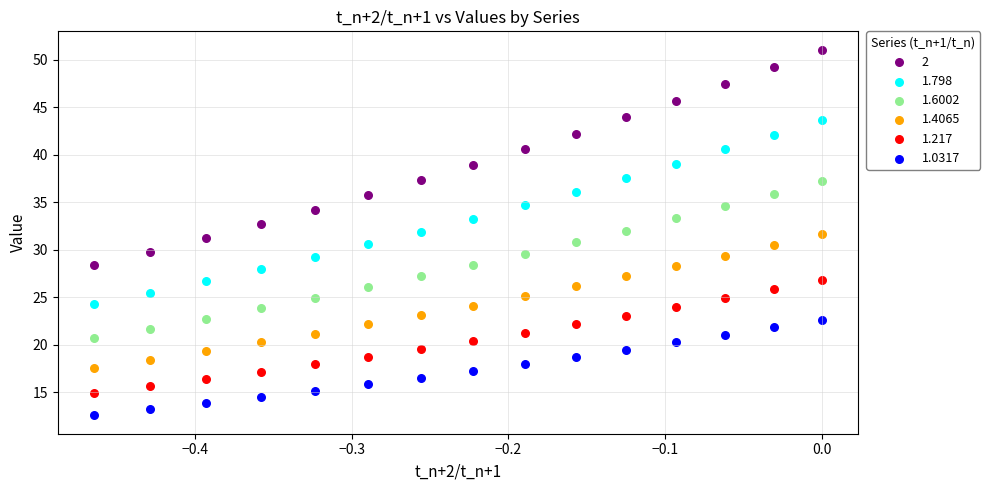

Which series reaches the minimum Y coordinate?

1.0317